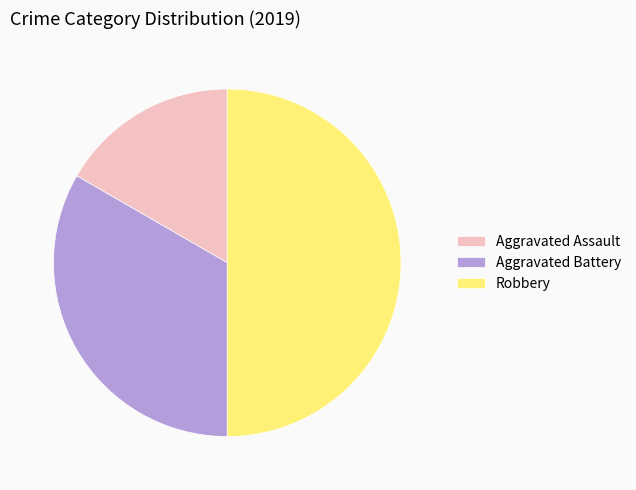

Count the number of slices in the pie.

3